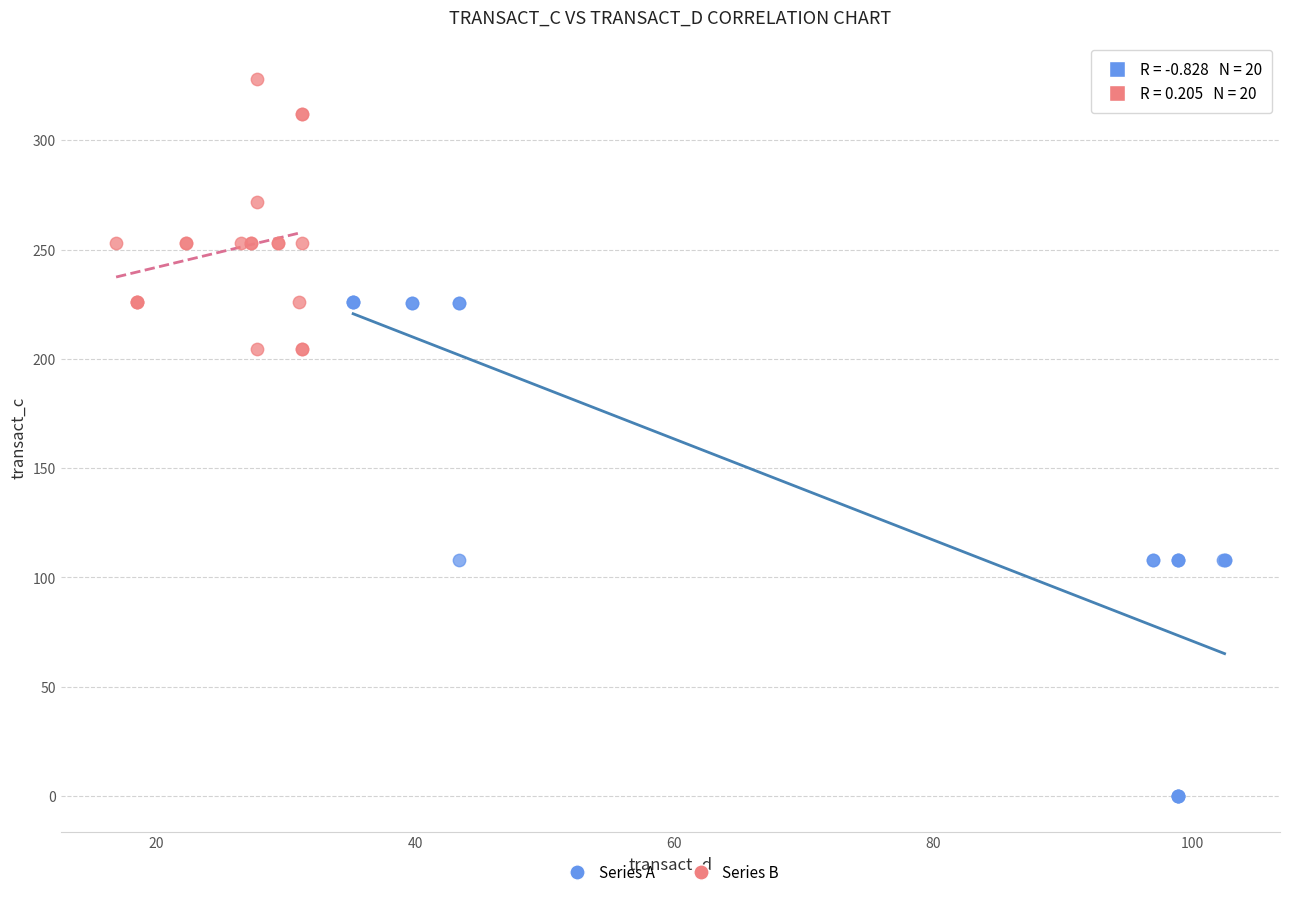

Which series contains the lowest Y value?

Series A